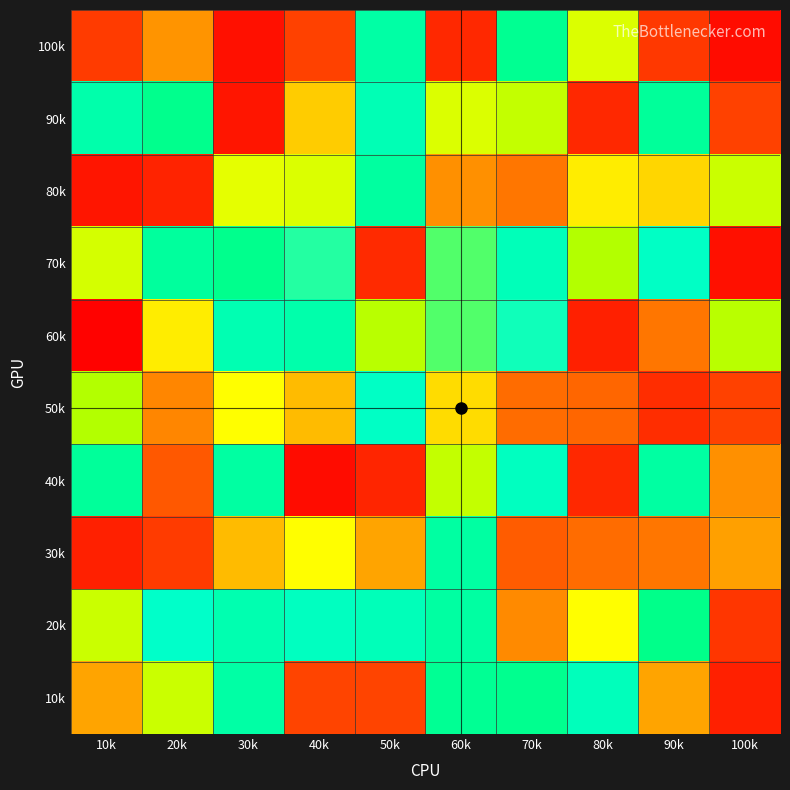

Reading right to left, list all the values displayed in this chart.

100k: 100k=5	90k=21	80k=59	70k=96	60k=15	50k=89	40k=24	30k=6	20k=41	10k=22
90k: 100k=24	90k=93	80k=15	70k=62	60k=59	50k=83	40k=49	30k=8	20k=98	10k=87
80k: 100k=61	90k=50	80k=53	70k=35	60k=40	50k=91	40k=59	30k=58	20k=13	10k=8
70k: 100k=6	90k=77	80k=64	70k=82	60k=70	50k=16	40k=73	30k=98	20k=92	10k=60
60k: 100k=63	90k=35	80k=12	70k=74	60k=70	50k=63	40k=87	30k=84	20k=53	10k=1
50k: 100k=24	90k=17	80k=32	70k=33	60k=51	50k=77	40k=47	30k=55	20k=38	10k=64
40k: 100k=40	90k=90	80k=15	70k=79	60k=62	50k=14	40k=5	30k=90	20k=29	10k=93
30k: 100k=43	90k=35	80k=33	70k=30	60k=90	50k=44	40k=55	30k=47	20k=22	10k=12
20k: 100k=20	90k=99	80k=55	70k=39	60k=90	50k=82	40k=79	30k=85	20k=76	10k=61
10k: 100k=12	90k=44	80k=81	70k=97	60k=95	50k=25	40k=25	30k=89	20k=61	10k=44